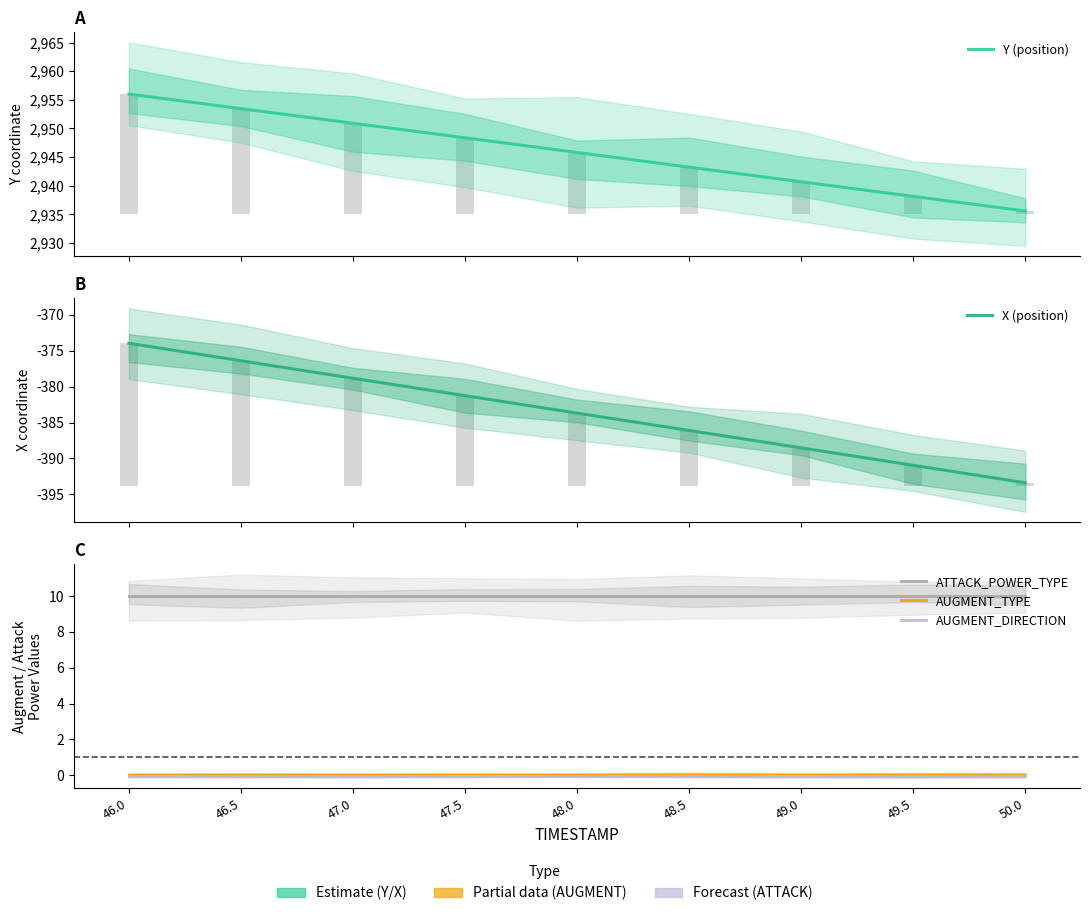

Is it true that ATTACK_POWER_TYPE equals 10.0 at 46.0?

True